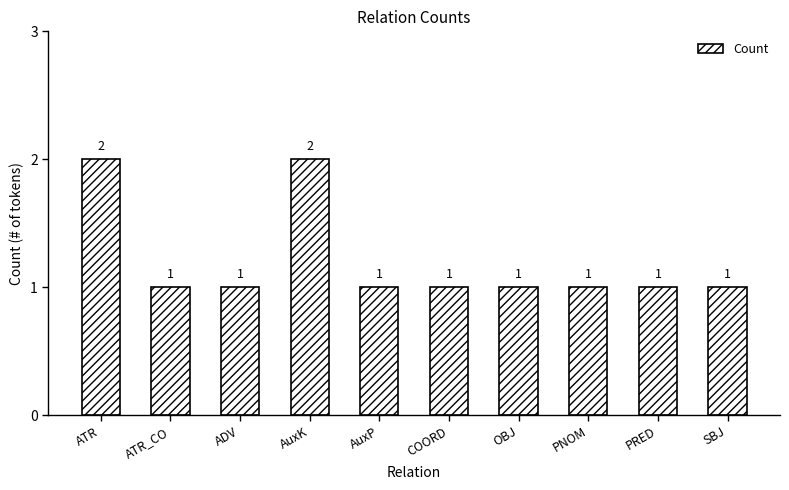

How many bars are there in total?

10